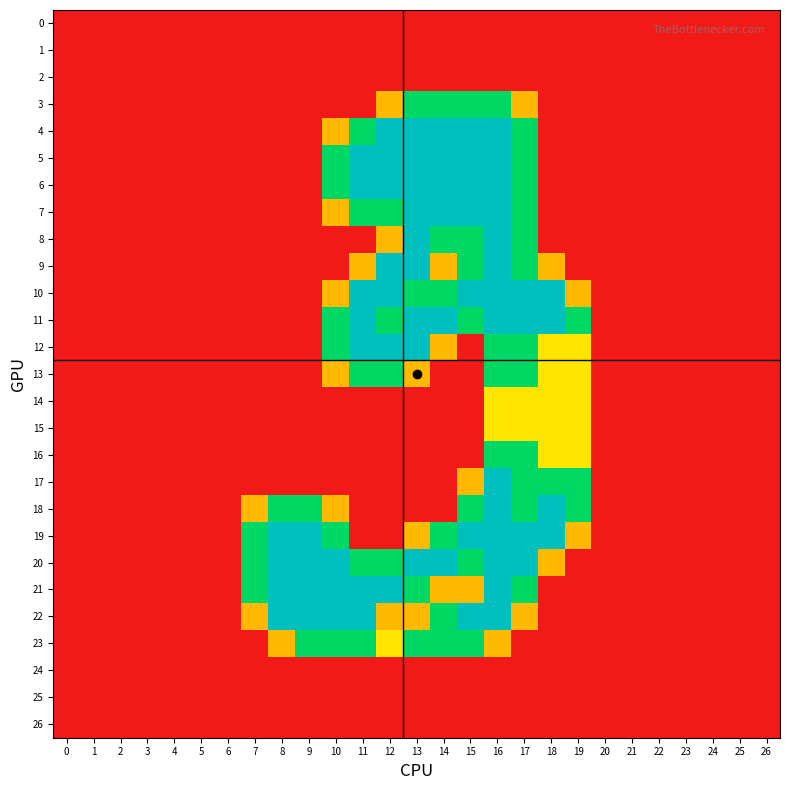

Reading left to right, transcribe all the data shown in this chart.

0: 0=0.0	1=0.0	2=0.0	3=0.0	4=0.0	5=0.0	6=0.0	7=0.0	8=0.0	9=0.0	10=0.0	11=0.0	12=0.0	13=0.0	14=0.0	15=0.0	16=0.0	17=0.0	18=0.0	19=0.0	20=0.0	21=0.0	22=0.0	23=0.0	24=0.0	25=0.0	26=0.0
1: 0=0.0	1=0.0	2=0.0	3=0.0	4=0.0	5=0.0	6=0.0	7=0.0	8=0.0	9=0.0	10=0.0	11=0.0	12=0.0	13=0.0	14=0.0	15=0.0	16=0.0	17=0.0	18=0.0	19=0.0	20=0.0	21=0.0	22=0.0	23=0.0	24=0.0	25=0.0	26=0.0
2: 0=0.0	1=0.0	2=0.0	3=0.0	4=0.0	5=0.0	6=0.0	7=0.0	8=0.0	9=0.0	10=0.0	11=0.0	12=0.0	13=0.0	14=0.0	15=0.0	16=0.0	17=0.0	18=0.0	19=0.0	20=0.0	21=0.0	22=0.0	23=0.0	24=0.0	25=0.0	26=0.0
3: 0=0.0	1=0.0	2=0.0	3=0.0	4=0.0	5=0.0	6=0.0	7=0.0	8=0.0	9=0.0	10=0.0	11=0.0	12=0.8	13=1.5	14=1.5	15=1.5	16=1.5	17=0.8	18=0.0	19=0.0	20=0.0	21=0.0	22=0.0	23=0.0	24=0.0	25=0.0	26=0.0
4: 0=0.0	1=0.0	2=0.0	3=0.0	4=0.0	5=0.0	6=0.0	7=0.0	8=0.0	9=0.0	10=0.8	11=1.5	12=2.0	13=2.0	14=2.0	15=2.0	16=2.0	17=1.5	18=0.0	19=0.0	20=0.0	21=0.0	22=0.0	23=0.0	24=0.0	25=0.0	26=0.0
5: 0=0.0	1=0.0	2=0.0	3=0.0	4=0.0	5=0.0	6=0.0	7=0.0	8=0.0	9=0.0	10=1.5	11=2.0	12=2.0	13=2.0	14=2.0	15=2.0	16=2.0	17=1.5	18=0.0	19=0.0	20=0.0	21=0.0	22=0.0	23=0.0	24=0.0	25=0.0	26=0.0
6: 0=0.0	1=0.0	2=0.0	3=0.0	4=0.0	5=0.0	6=0.0	7=0.0	8=0.0	9=0.0	10=1.5	11=2.0	12=2.0	13=2.0	14=2.0	15=2.0	16=2.0	17=1.5	18=0.0	19=0.0	20=0.0	21=0.0	22=0.0	23=0.0	24=0.0	25=0.0	26=0.0
7: 0=0.0	1=0.0	2=0.0	3=0.0	4=0.0	5=0.0	6=0.0	7=0.0	8=0.0	9=0.0	10=0.8	11=1.5	12=1.5	13=2.0	14=2.0	15=2.0	16=2.0	17=1.5	18=0.0	19=0.0	20=0.0	21=0.0	22=0.0	23=0.0	24=0.0	25=0.0	26=0.0
8: 0=0.0	1=0.0	2=0.0	3=0.0	4=0.0	5=0.0	6=0.0	7=0.0	8=0.0	9=0.0	10=0.0	11=0.0	12=0.8	13=2.0	14=1.5	15=1.5	16=2.0	17=1.5	18=0.0	19=0.0	20=0.0	21=0.0	22=0.0	23=0.0	24=0.0	25=0.0	26=0.0
9: 0=0.0	1=0.0	2=0.0	3=0.0	4=0.0	5=0.0	6=0.0	7=0.0	8=0.0	9=0.0	10=0.0	11=0.8	12=2.0	13=2.0	14=0.8	15=1.5	16=2.0	17=1.5	18=0.8	19=0.0	20=0.0	21=0.0	22=0.0	23=0.0	24=0.0	25=0.0	26=0.0
10: 0=0.0	1=0.0	2=0.0	3=0.0	4=0.0	5=0.0	6=0.0	7=0.0	8=0.0	9=0.0	10=0.8	11=2.0	12=2.0	13=1.5	14=1.5	15=2.0	16=2.0	17=2.0	18=2.0	19=0.8	20=0.0	21=0.0	22=0.0	23=0.0	24=0.0	25=0.0	26=0.0
11: 0=0.0	1=0.0	2=0.0	3=0.0	4=0.0	5=0.0	6=0.0	7=0.0	8=0.0	9=0.0	10=1.5	11=2.0	12=1.5	13=2.0	14=2.0	15=1.5	16=2.0	17=2.0	18=2.0	19=1.5	20=0.0	21=0.0	22=0.0	23=0.0	24=0.0	25=0.0	26=0.0
12: 0=0.0	1=0.0	2=0.0	3=0.0	4=0.0	5=0.0	6=0.0	7=0.0	8=0.0	9=0.0	10=1.5	11=2.0	12=2.0	13=2.0	14=0.8	15=0.0	16=1.5	17=1.5	18=1.0	19=1.0	20=0.0	21=0.0	22=0.0	23=0.0	24=0.0	25=0.0	26=0.0
13: 0=0.0	1=0.0	2=0.0	3=0.0	4=0.0	5=0.0	6=0.0	7=0.0	8=0.0	9=0.0	10=0.8	11=1.5	12=1.5	13=0.8	14=0.0	15=0.0	16=1.5	17=1.5	18=1.0	19=1.0	20=0.0	21=0.0	22=0.0	23=0.0	24=0.0	25=0.0	26=0.0
14: 0=0.0	1=0.0	2=0.0	3=0.0	4=0.0	5=0.0	6=0.0	7=0.0	8=0.0	9=0.0	10=0.0	11=0.0	12=0.0	13=0.0	14=0.0	15=0.0	16=1.0	17=1.0	18=1.0	19=1.0	20=0.0	21=0.0	22=0.0	23=0.0	24=0.0	25=0.0	26=0.0
15: 0=0.0	1=0.0	2=0.0	3=0.0	4=0.0	5=0.0	6=0.0	7=0.0	8=0.0	9=0.0	10=0.0	11=0.0	12=0.0	13=0.0	14=0.0	15=0.0	16=1.0	17=1.0	18=1.0	19=1.0	20=0.0	21=0.0	22=0.0	23=0.0	24=0.0	25=0.0	26=0.0
16: 0=0.0	1=0.0	2=0.0	3=0.0	4=0.0	5=0.0	6=0.0	7=0.0	8=0.0	9=0.0	10=0.0	11=0.0	12=0.0	13=0.0	14=0.0	15=0.0	16=1.5	17=1.5	18=1.0	19=1.0	20=0.0	21=0.0	22=0.0	23=0.0	24=0.0	25=0.0	26=0.0
17: 0=0.0	1=0.0	2=0.0	3=0.0	4=0.0	5=0.0	6=0.0	7=0.0	8=0.0	9=0.0	10=0.0	11=0.0	12=0.0	13=0.0	14=0.0	15=0.8	16=2.0	17=1.5	18=1.5	19=1.5	20=0.0	21=0.0	22=0.0	23=0.0	24=0.0	25=0.0	26=0.0
18: 0=0.0	1=0.0	2=0.0	3=0.0	4=0.0	5=0.0	6=0.0	7=0.8	8=1.5	9=1.5	10=0.8	11=0.0	12=0.0	13=0.0	14=0.0	15=1.5	16=2.0	17=1.5	18=2.0	19=1.5	20=0.0	21=0.0	22=0.0	23=0.0	24=0.0	25=0.0	26=0.0
19: 0=0.0	1=0.0	2=0.0	3=0.0	4=0.0	5=0.0	6=0.0	7=1.5	8=2.0	9=2.0	10=1.5	11=0.0	12=0.0	13=0.8	14=1.5	15=2.0	16=2.0	17=2.0	18=2.0	19=0.8	20=0.0	21=0.0	22=0.0	23=0.0	24=0.0	25=0.0	26=0.0
20: 0=0.0	1=0.0	2=0.0	3=0.0	4=0.0	5=0.0	6=0.0	7=1.5	8=2.0	9=2.0	10=2.0	11=1.5	12=1.5	13=2.0	14=2.0	15=1.5	16=2.0	17=2.0	18=0.8	19=0.0	20=0.0	21=0.0	22=0.0	23=0.0	24=0.0	25=0.0	26=0.0
21: 0=0.0	1=0.0	2=0.0	3=0.0	4=0.0	5=0.0	6=0.0	7=1.5	8=2.0	9=2.0	10=2.0	11=2.0	12=2.0	13=1.5	14=0.8	15=0.8	16=2.0	17=1.5	18=0.0	19=0.0	20=0.0	21=0.0	22=0.0	23=0.0	24=0.0	25=0.0	26=0.0
22: 0=0.0	1=0.0	2=0.0	3=0.0	4=0.0	5=0.0	6=0.0	7=0.8	8=2.0	9=2.0	10=2.0	11=2.0	12=0.8	13=0.8	14=1.5	15=2.0	16=2.0	17=0.8	18=0.0	19=0.0	20=0.0	21=0.0	22=0.0	23=0.0	24=0.0	25=0.0	26=0.0
23: 0=0.0	1=0.0	2=0.0	3=0.0	4=0.0	5=0.0	6=0.0	7=0.0	8=0.8	9=1.5	10=1.5	11=1.5	12=1.0	13=1.5	14=1.5	15=1.5	16=0.8	17=0.0	18=0.0	19=0.0	20=0.0	21=0.0	22=0.0	23=0.0	24=0.0	25=0.0	26=0.0
24: 0=0.0	1=0.0	2=0.0	3=0.0	4=0.0	5=0.0	6=0.0	7=0.0	8=0.0	9=0.0	10=0.0	11=0.0	12=0.0	13=0.0	14=0.0	15=0.0	16=0.0	17=0.0	18=0.0	19=0.0	20=0.0	21=0.0	22=0.0	23=0.0	24=0.0	25=0.0	26=0.0
25: 0=0.0	1=0.0	2=0.0	3=0.0	4=0.0	5=0.0	6=0.0	7=0.0	8=0.0	9=0.0	10=0.0	11=0.0	12=0.0	13=0.0	14=0.0	15=0.0	16=0.0	17=0.0	18=0.0	19=0.0	20=0.0	21=0.0	22=0.0	23=0.0	24=0.0	25=0.0	26=0.0
26: 0=0.0	1=0.0	2=0.0	3=0.0	4=0.0	5=0.0	6=0.0	7=0.0	8=0.0	9=0.0	10=0.0	11=0.0	12=0.0	13=0.0	14=0.0	15=0.0	16=0.0	17=0.0	18=0.0	19=0.0	20=0.0	21=0.0	22=0.0	23=0.0	24=0.0	25=0.0	26=0.0